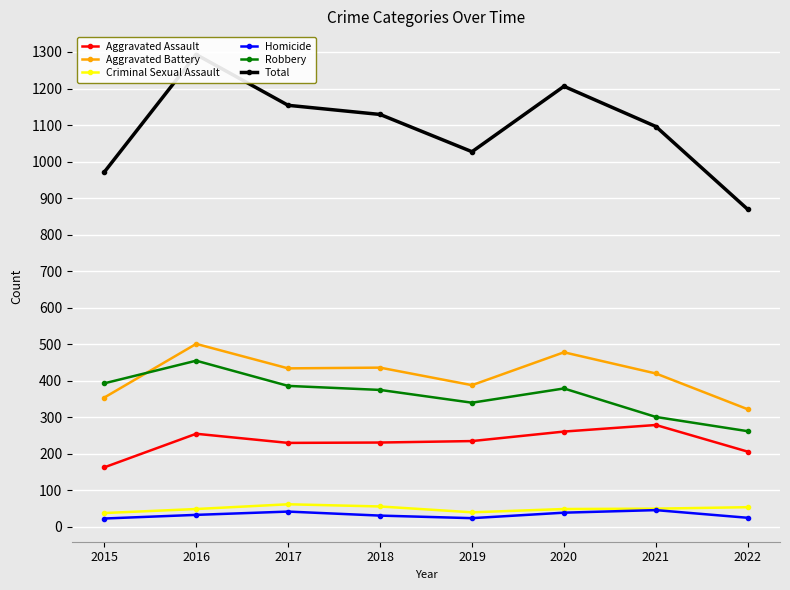

Is the value of Criminal Sexual Assault at 2020 greater than the value of Homicide at 2019?

Yes